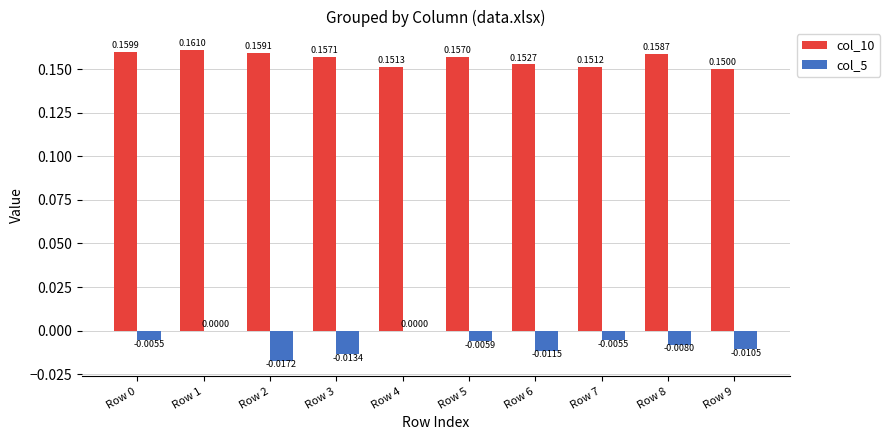

Between Row 0 and Row 4, which series saw the biggest shift?

col_10